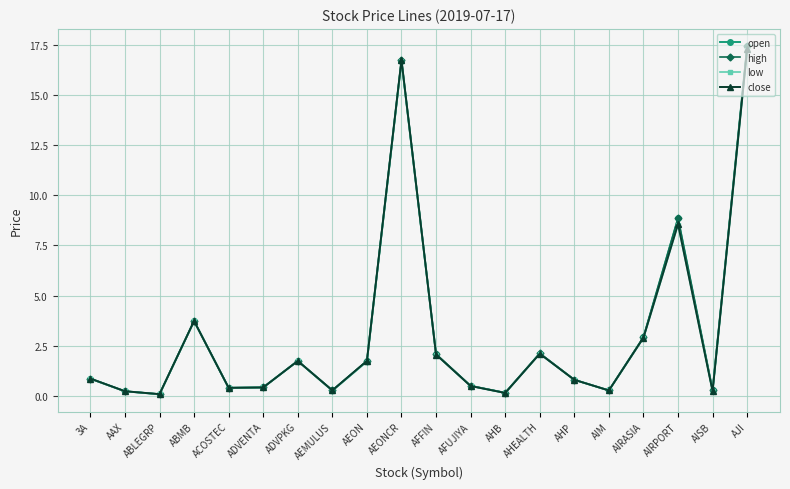

Is it true that high equals 2.1 at AFFIN?

True